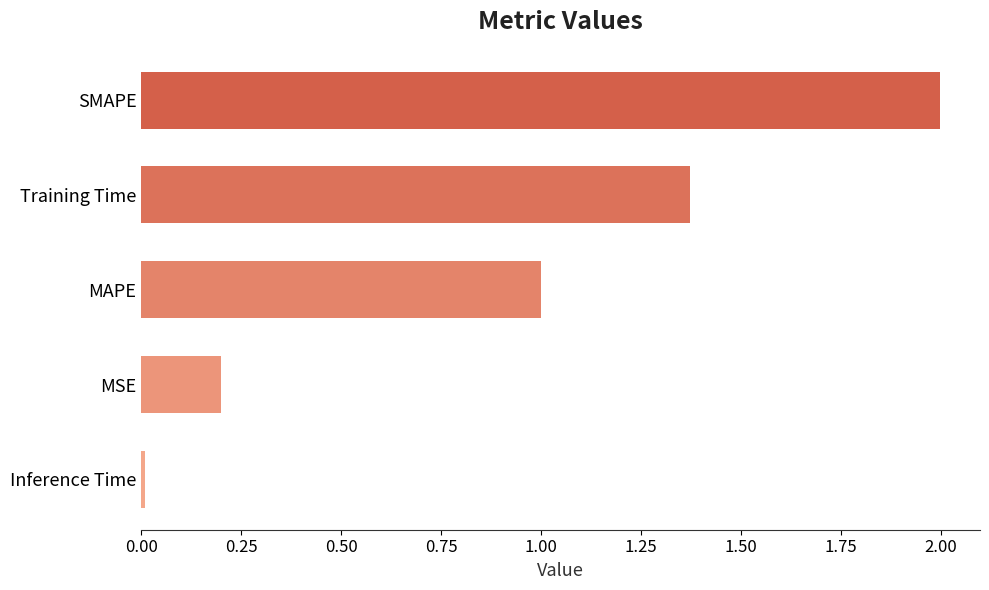

At which label is the value closest to 1?

MAPE